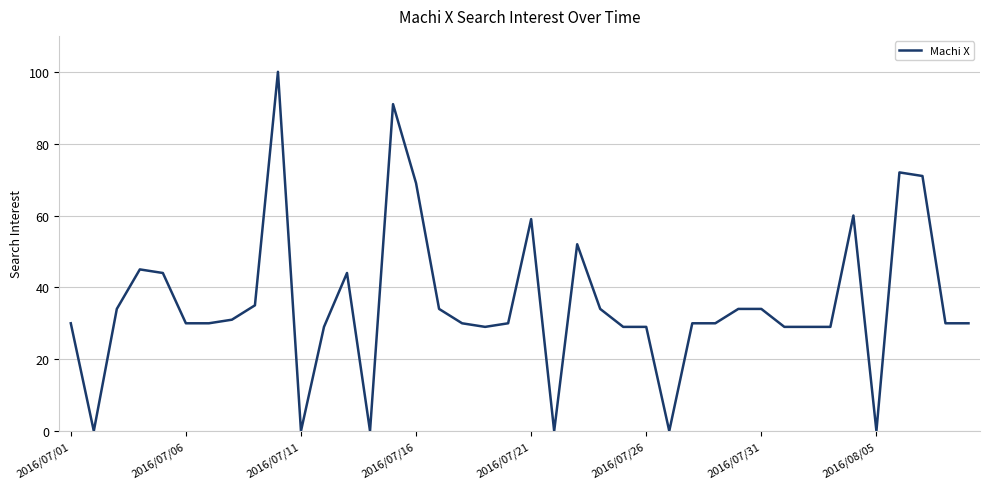

What is the average value?

35